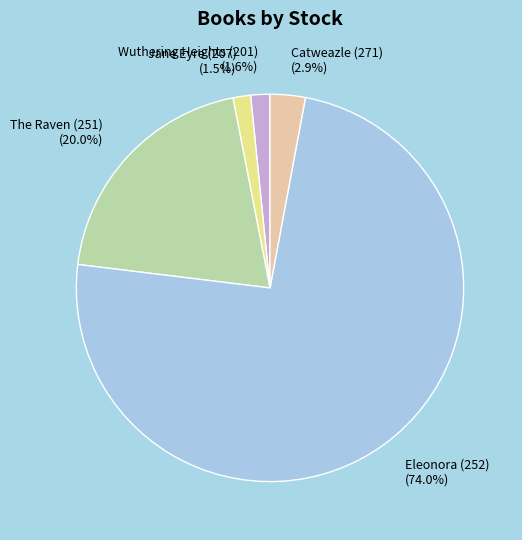

What percentage is the The Raven (251) slice, to the nearest percent?

20%